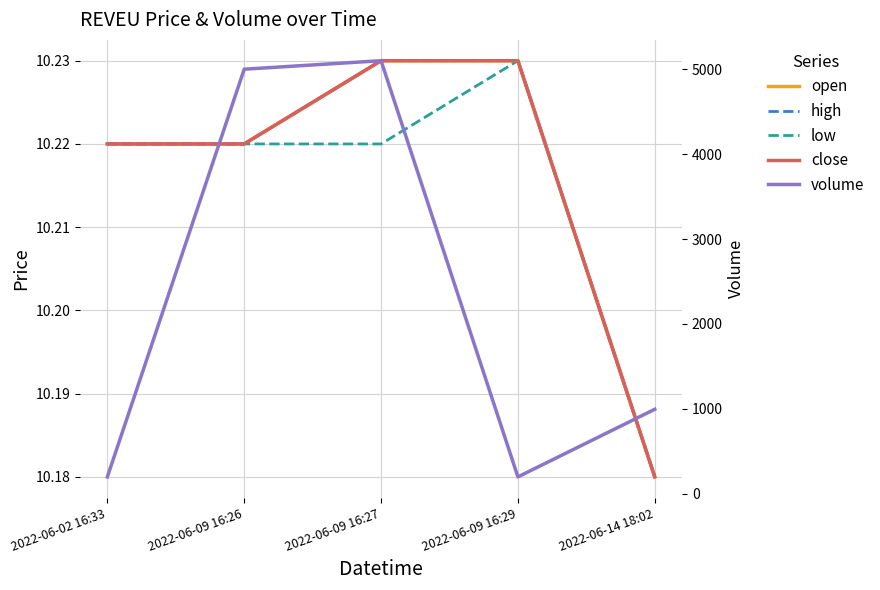

The value of close at 2022-06-02 16:33 is 6.5. True or false?

False